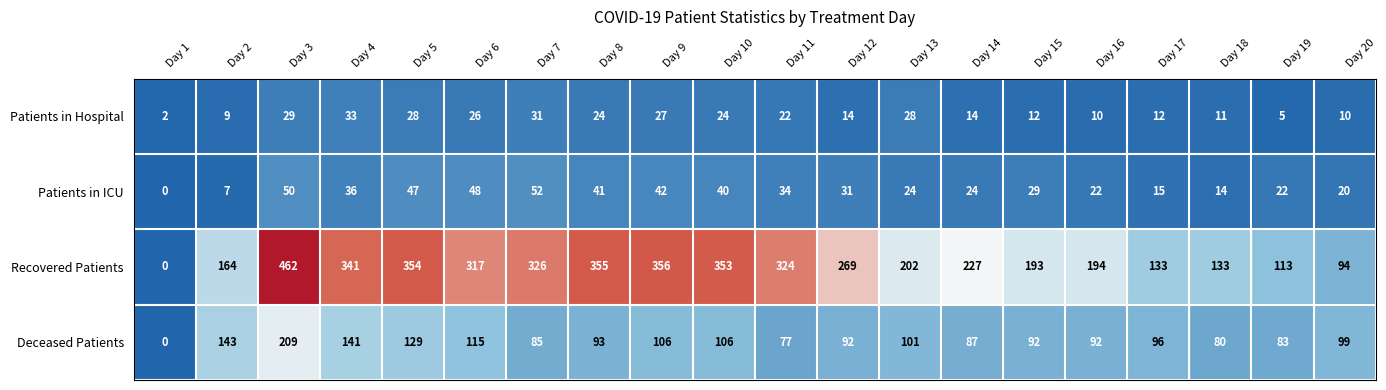

What is the average value of the Recovered Patients series?

246